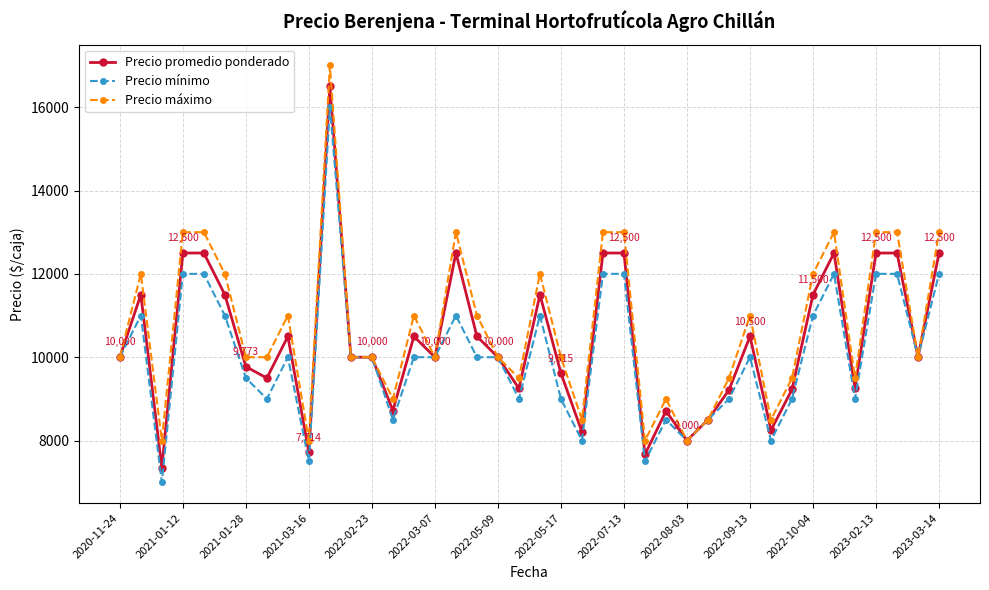

Which series has the widest spread of values?

Precio promedio ponderado